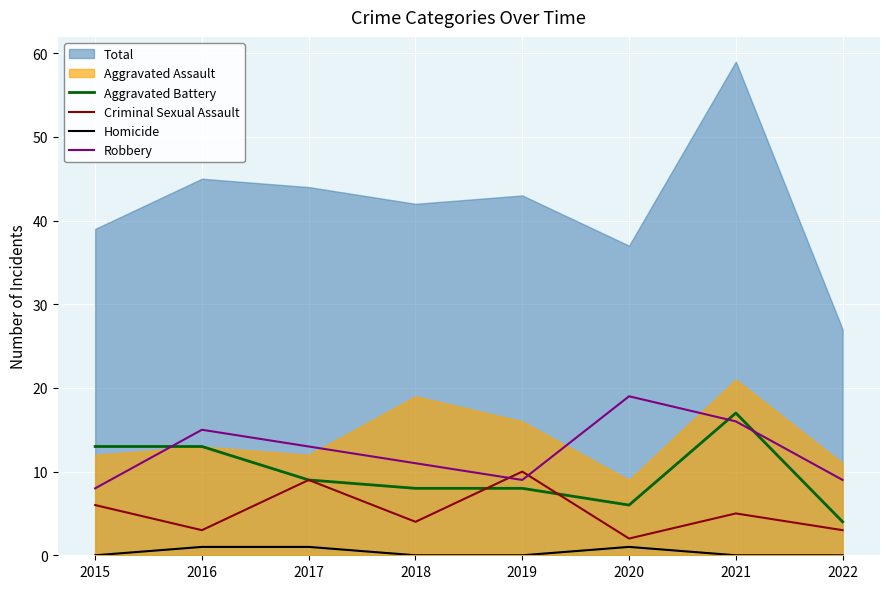

Count the number of categories in the chart.

8